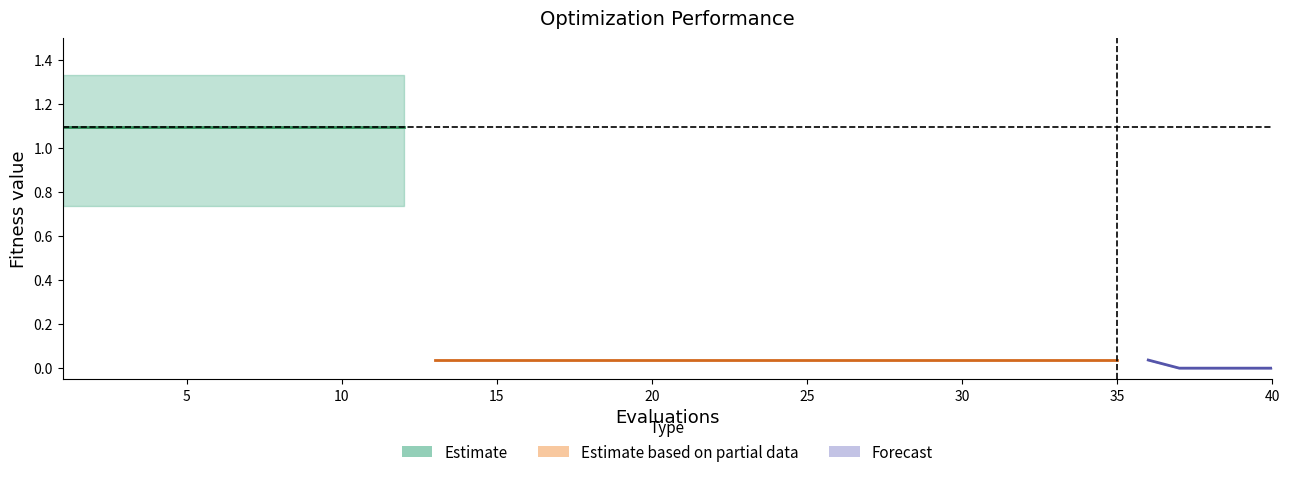

True or false: mean and worst intersect in this chart.

False